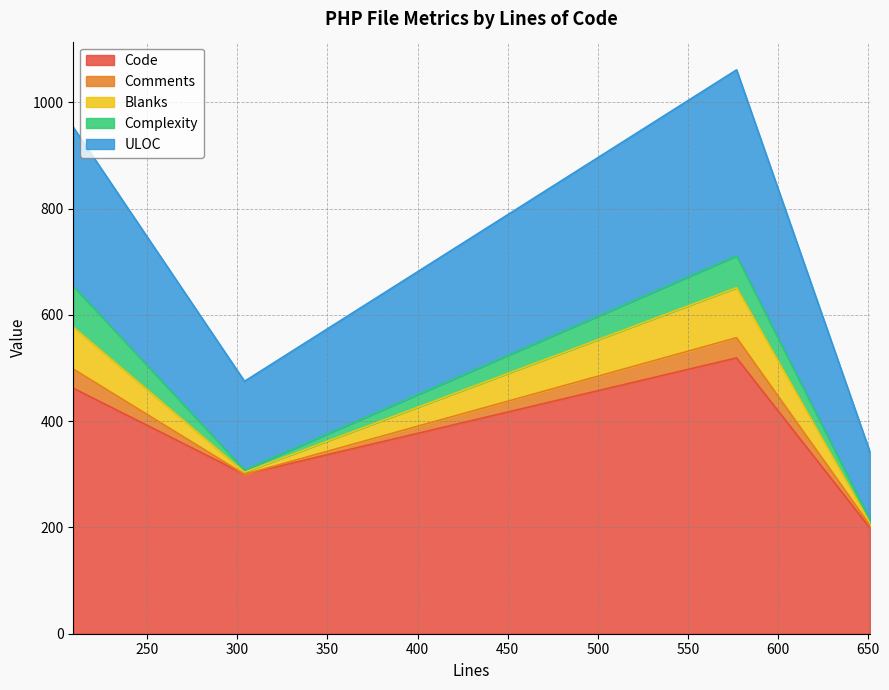

How many values in the ULOC series exceed 577?

1